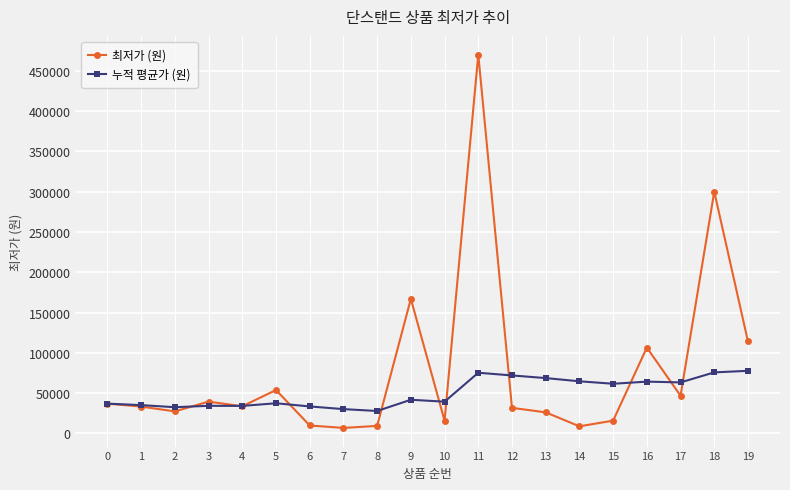

Does the chart display data point markers on the line(s)?

Yes